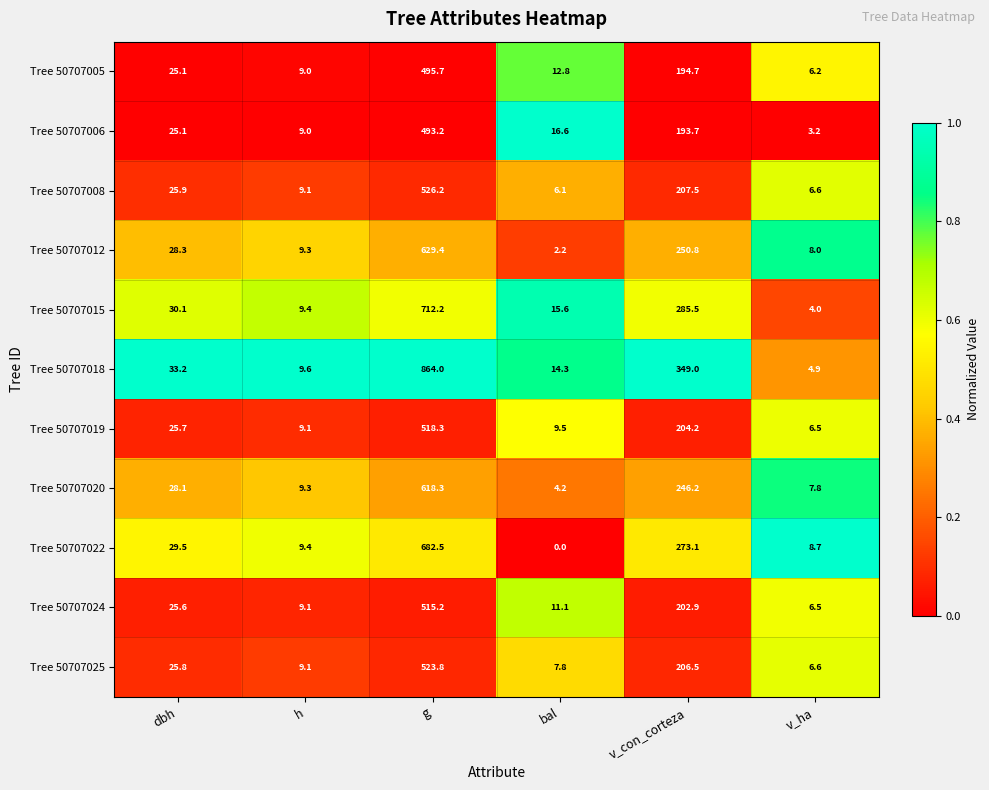

Which series has the largest range (max minus min)?

Tree 50707018